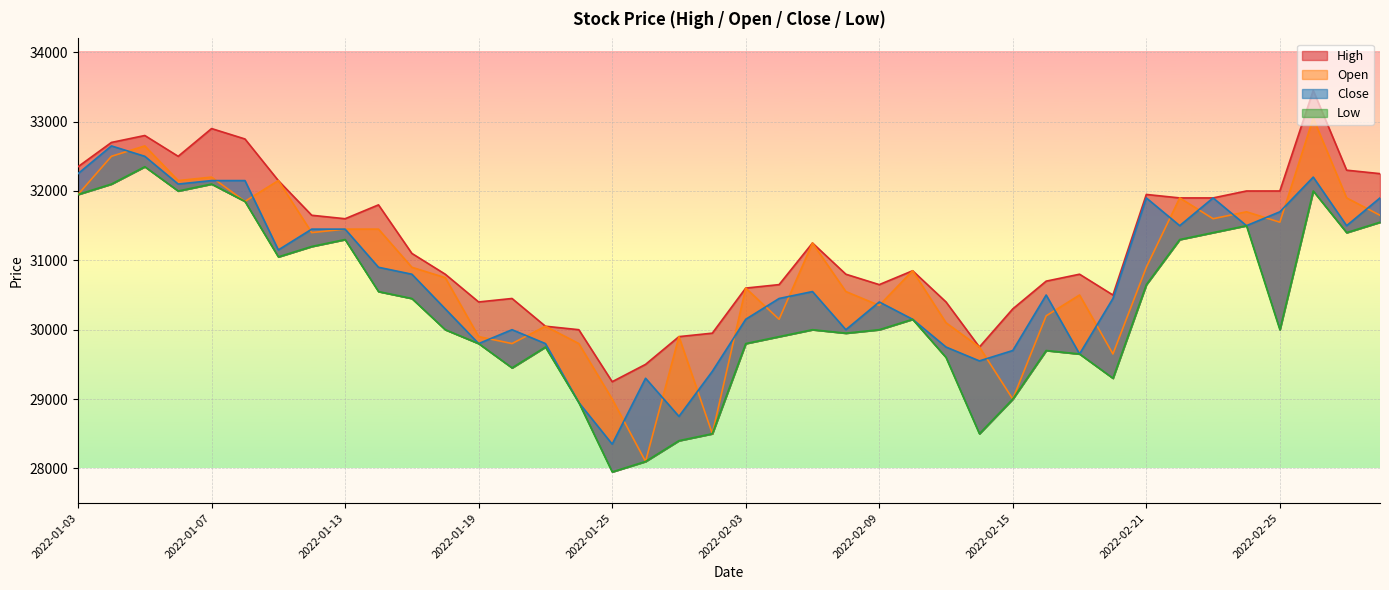

True or false: Close and Low intersect in this chart.

False